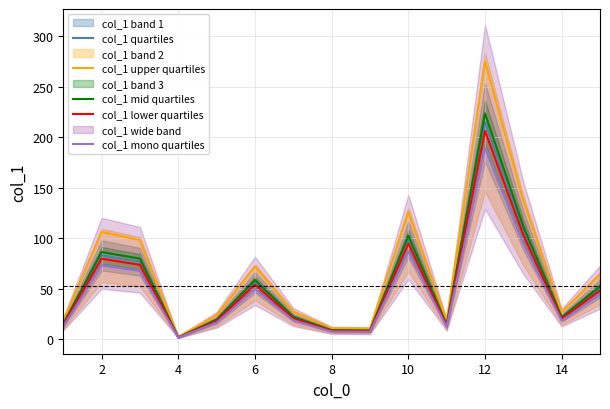

What is the value of the col_1 mono quartiles point at the 2nd from the left?

73.0